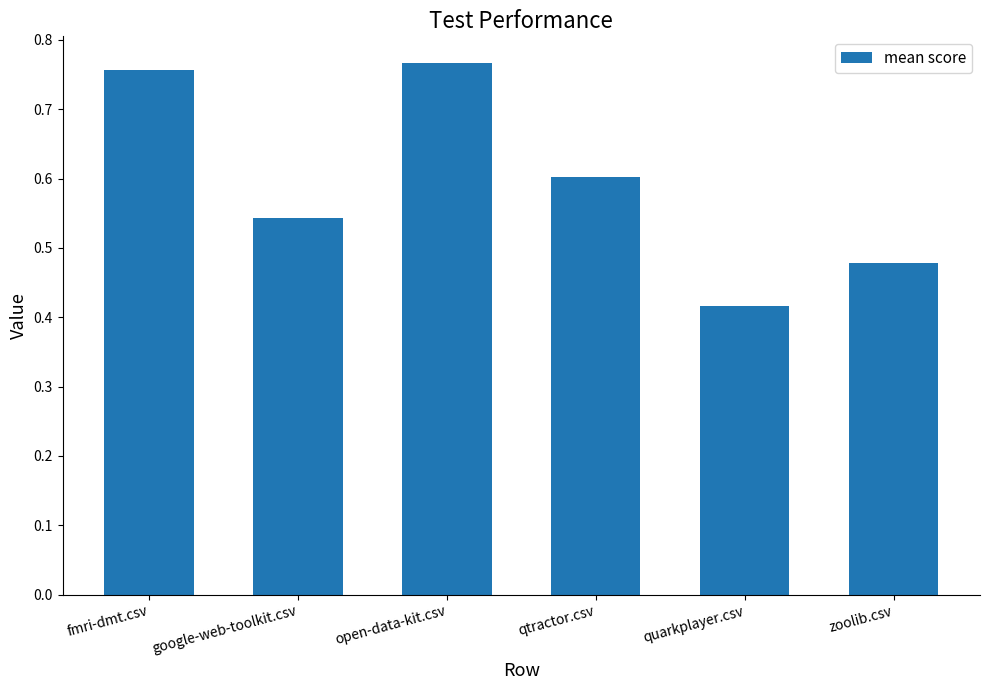

How many values are between 0 and 1?

6